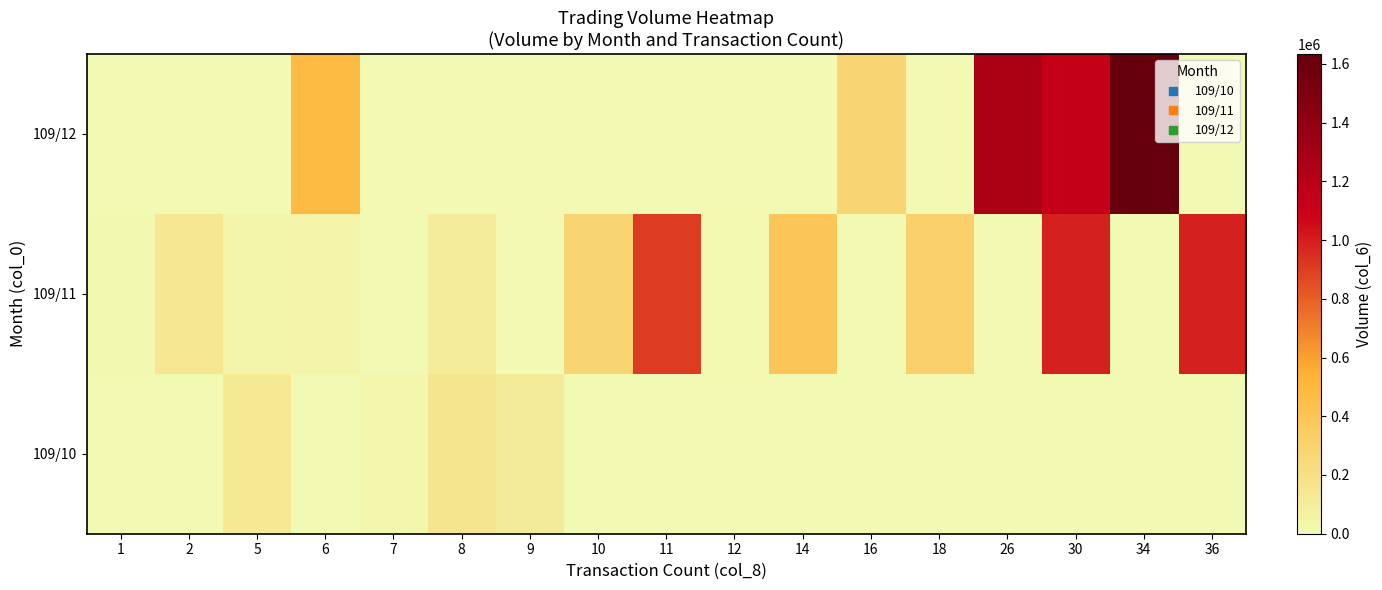

What is the spread (max minus min) of values at 36?

988390